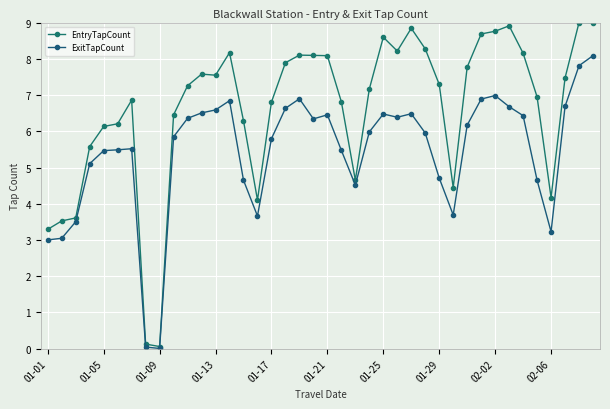

List the series in order of their peak value, lowest first.

ExitTapCount, EntryTapCount